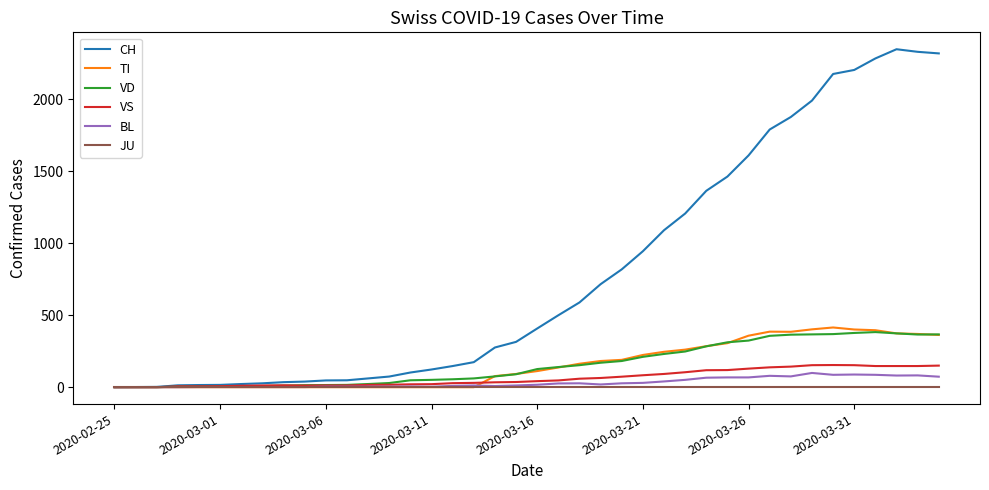

What is the greatest value displayed?

2349